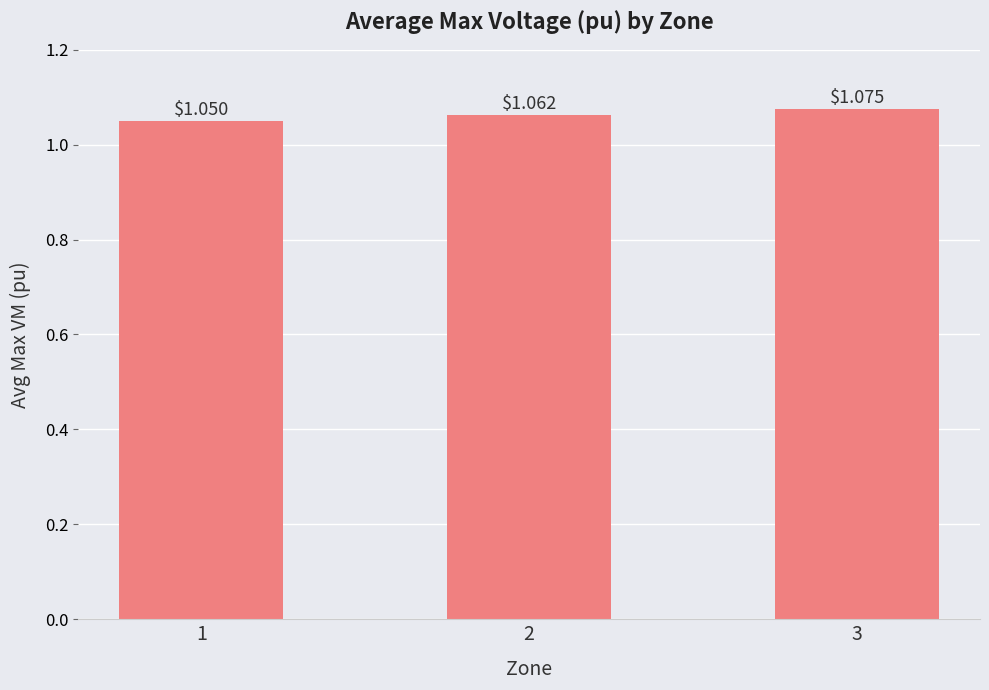

Rank the categories by value from highest to lowest.

3, 2, 1